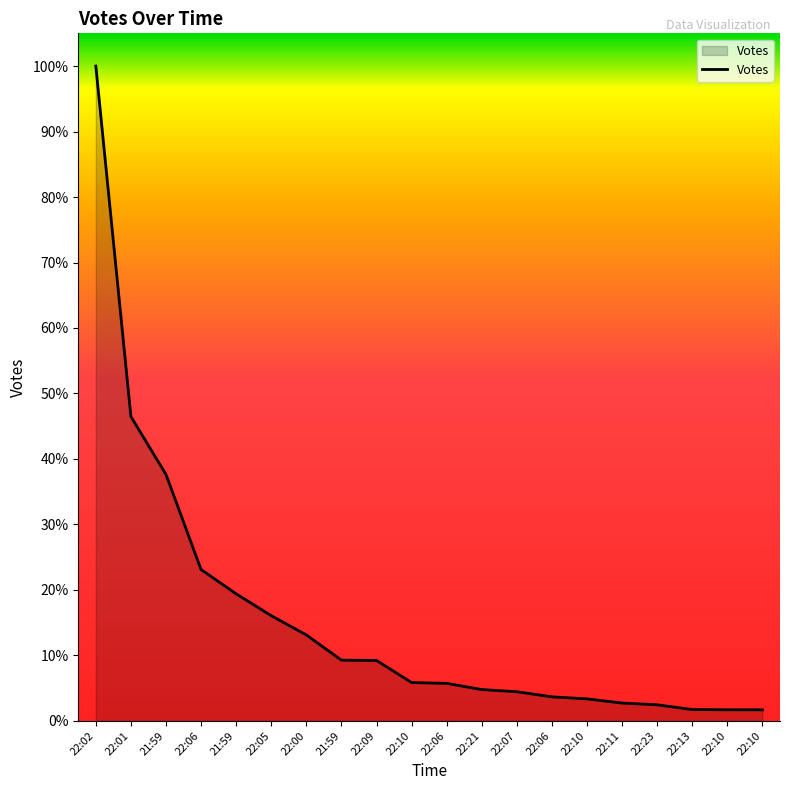

What is the difference between the values at 22:10 and 22:02?

4774